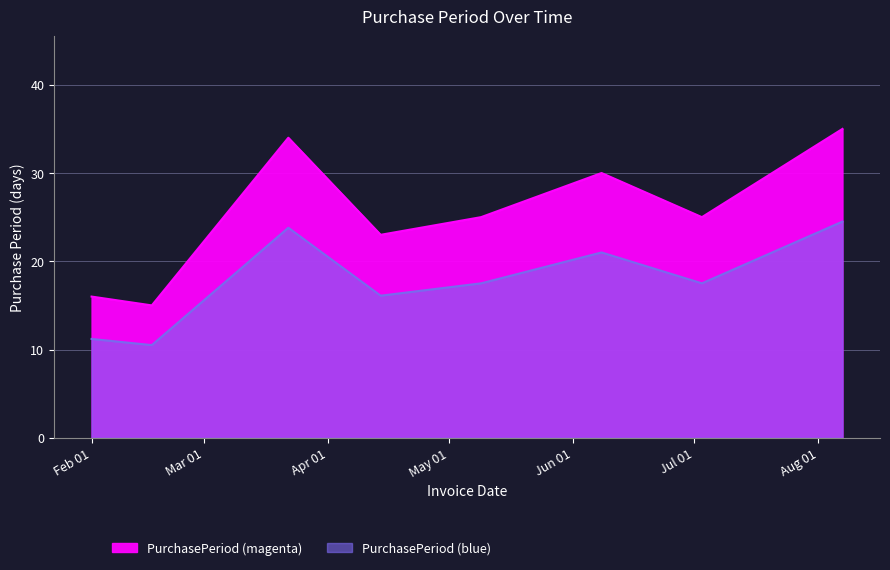

How many data points are above 25?

3